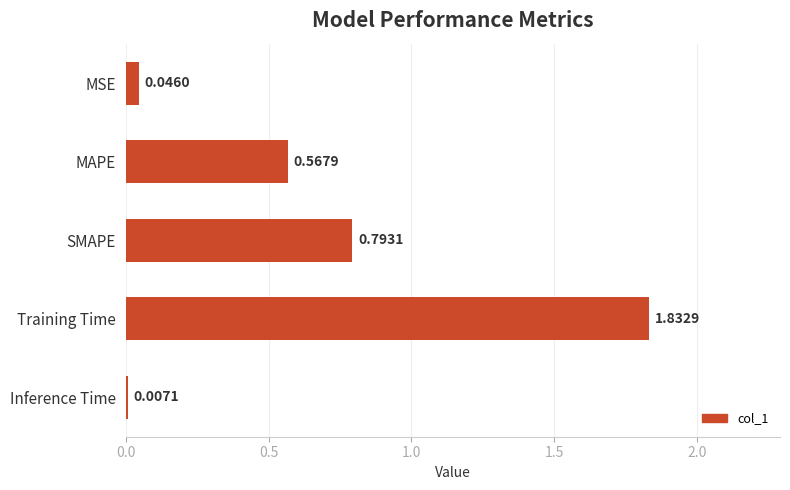

What is the label of the 2nd bar from the bottom?

Training Time